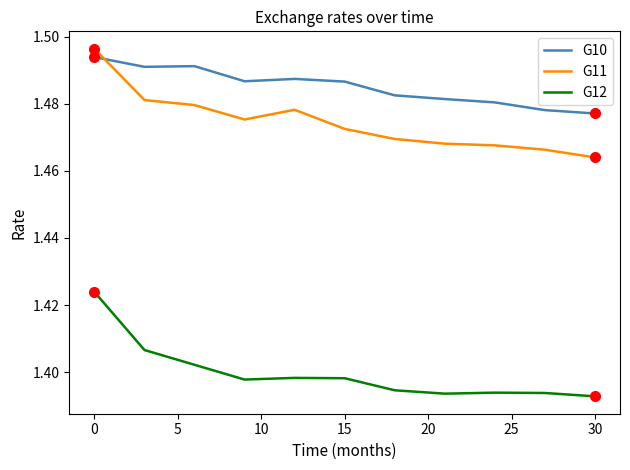

Which series has the largest total across all categories?

G10